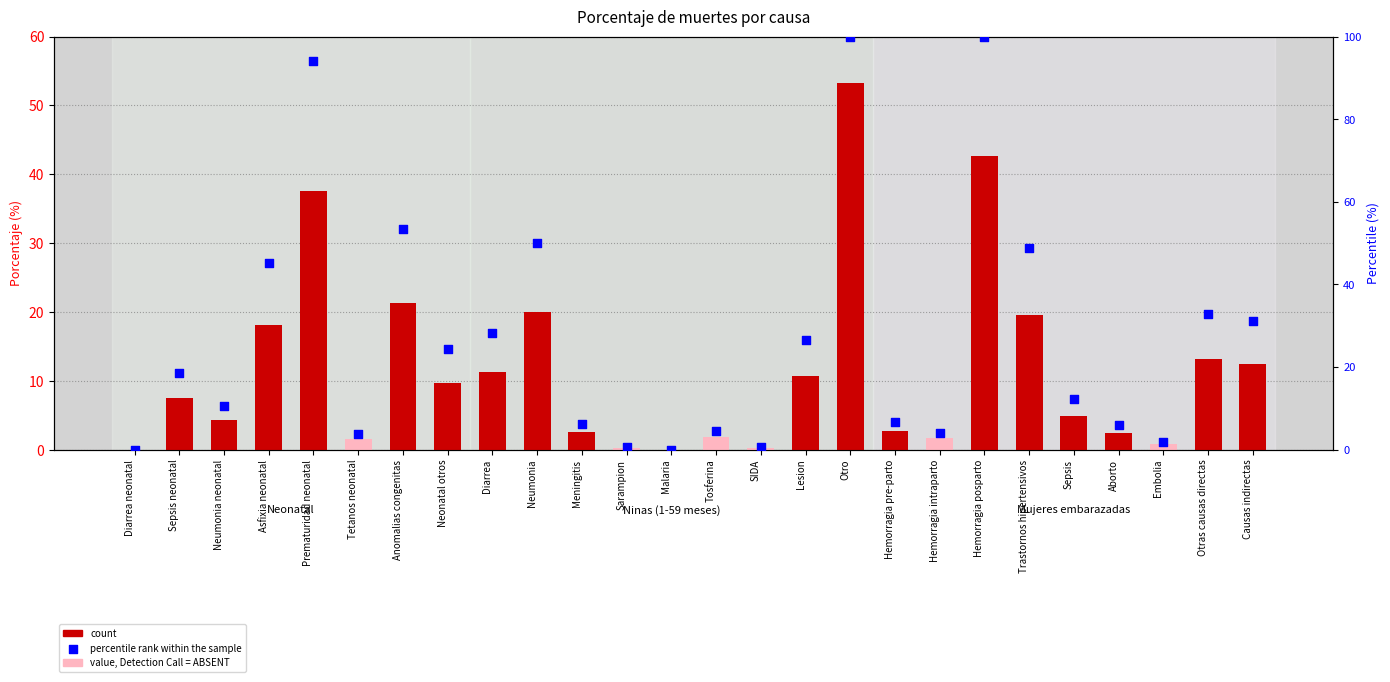

At which category is the sum across all series the highest?

Otro